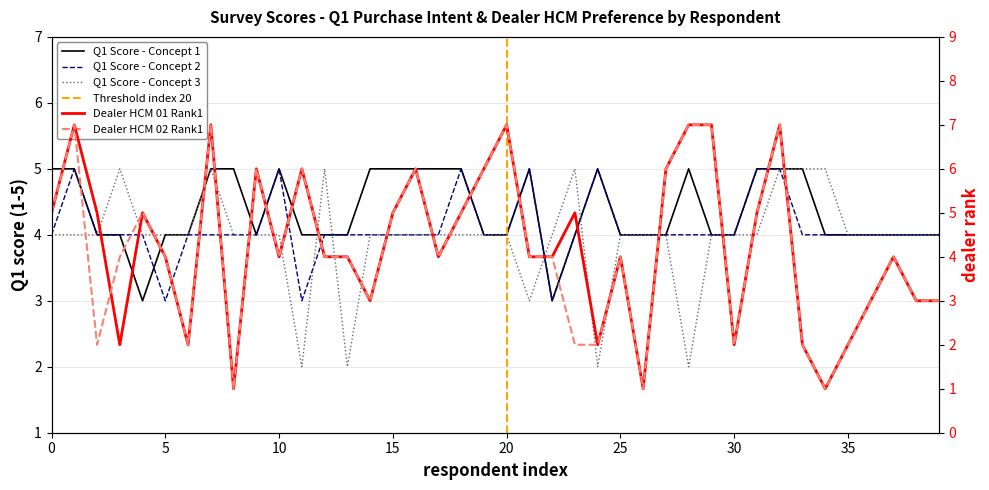

True or false: Q1_1 has more than 2 points higher than both neighbors.

True